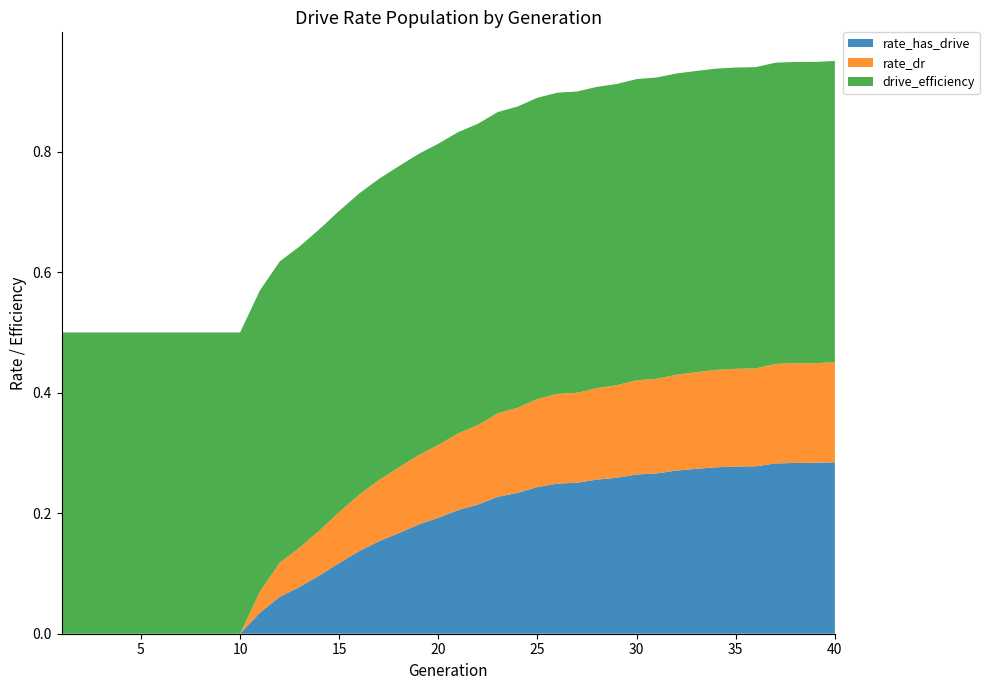

Reading right to left, extract all data points from this chart.

rate_has_drive: 0.3	0.3	0.3	0.3	0.3	0.3	0.3	0.3	0.3	0.3	0.3	0.3	0.3	0.3	0.2	0.2	0.2	0.2	0.2	0.2	0.2	0.2	0.2	0.2	0.1	0.1	0.1	0.1	0.1	0.0	0.0	0.0	0.0	0.0	0.0	0.0	0.0	0.0	0.0	0.0
rate_dr: 0.2	0.2	0.2	0.2	0.2	0.2	0.2	0.2	0.2	0.2	0.2	0.2	0.2	0.1	0.1	0.1	0.1	0.1	0.1	0.1	0.1	0.1	0.1	0.1	0.1	0.1	0.1	0.1	0.1	0.0	0.0	0.0	0.0	0.0	0.0	0.0	0.0	0.0	0.0	0.0
drive_efficiency: 0.5	0.5	0.5	0.5	0.5	0.5	0.5	0.5	0.5	0.5	0.5	0.5	0.5	0.5	0.5	0.5	0.5	0.5	0.5	0.5	0.5	0.5	0.5	0.5	0.5	0.5	0.5	0.5	0.5	0.5	0.5	0.5	0.5	0.5	0.5	0.5	0.5	0.5	0.5	0.5